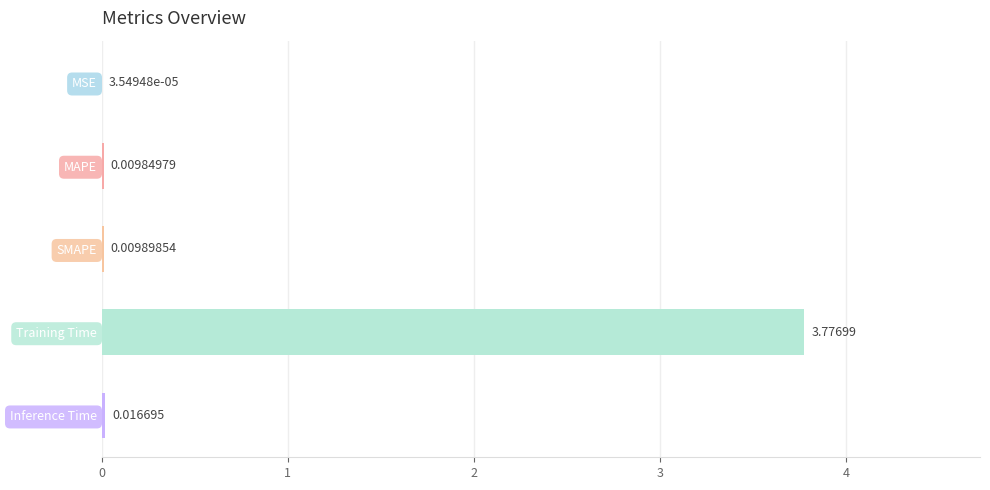

Where is the data nearest to the value 1?

Inference Time